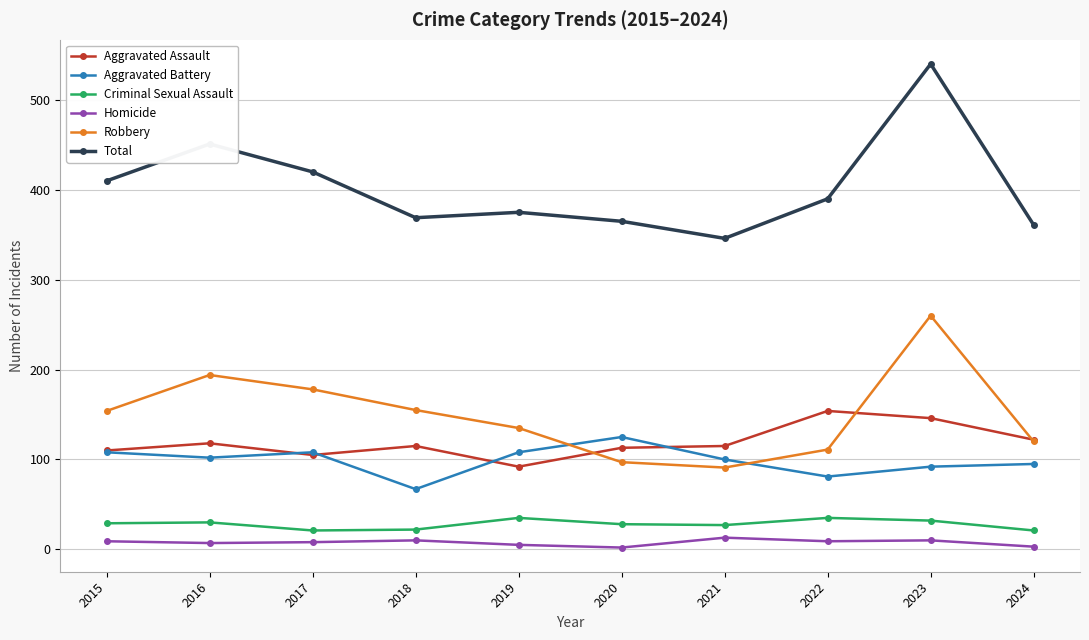

What is the maximum value for Total?

540